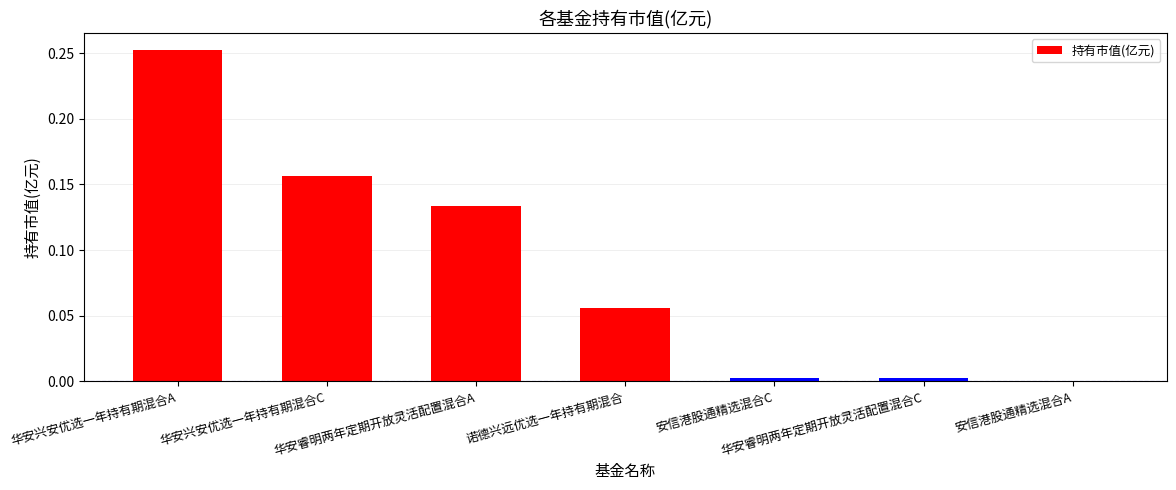

Count the number of data series in this chart.

1